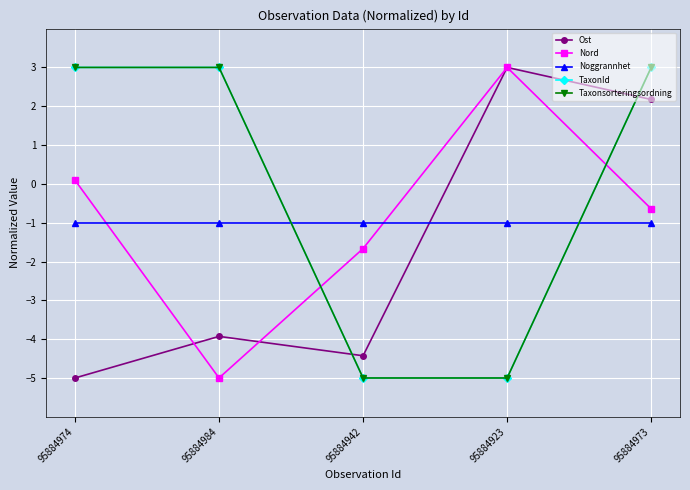

Does the chart have visible grid lines?

Yes